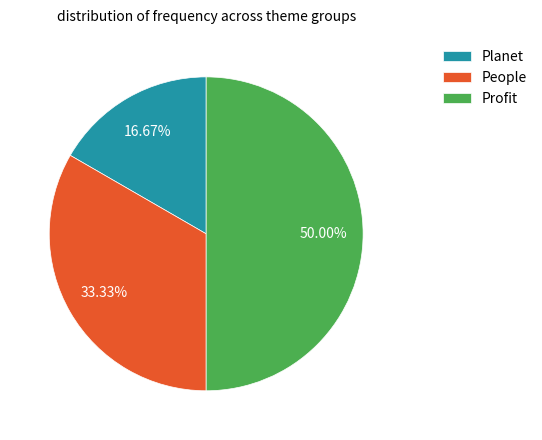

To the nearest percent, what is the difference between the Profit and People slice percentages?

17%